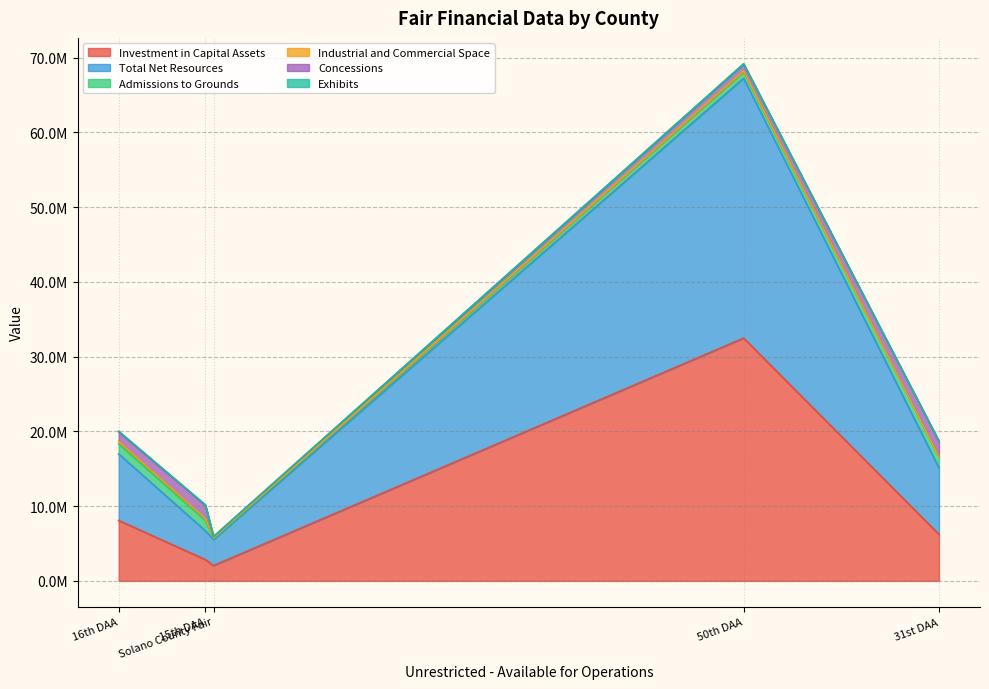

Is it true that Admissions to Grounds equals 1337082 at 16th DAA?

True